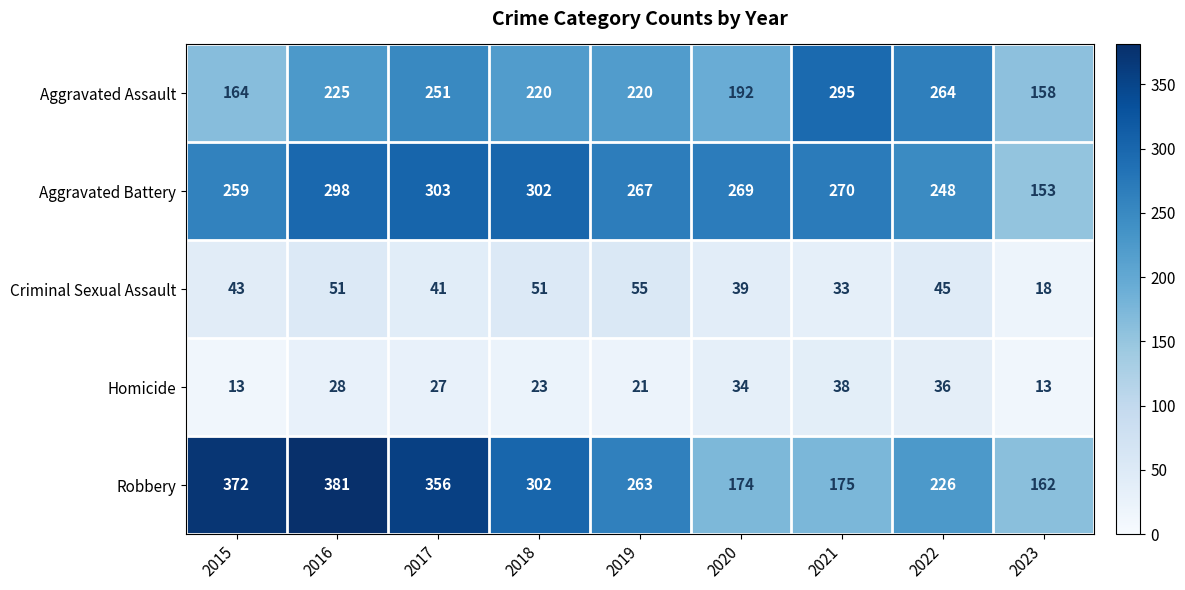

What is the spread (max minus min) of values at 2021?

262